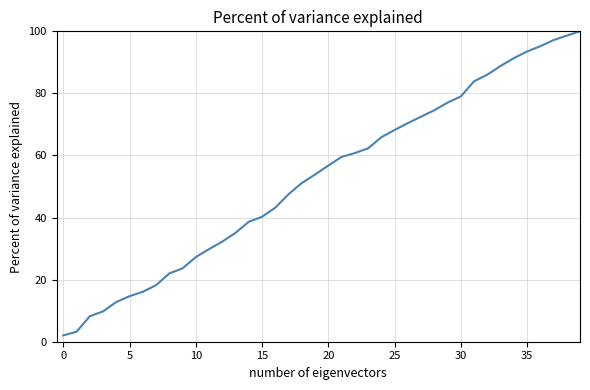

Reading left to right, transcribe all the data shown in this chart.

2.0	3.2	8.2	9.8	12.8	14.7	16.1	18.2	22.0	23.6	27.3	29.8	32.2	35.1	38.6	40.3	43.2	47.5	51.1	53.9	56.7	59.5	60.8	62.3	65.9	68.2	70.4	72.5	74.6	77.0	79.0	83.9	86.0	88.8	91.3	93.5	95.2	97.2	98.6	100.0